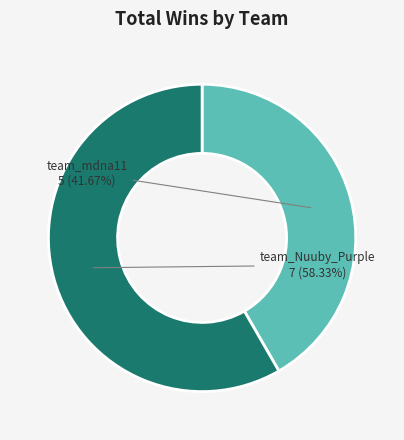

Approximately how many times larger is the value at team_Nuuby_Purple compared to team_mdna11?

1.4